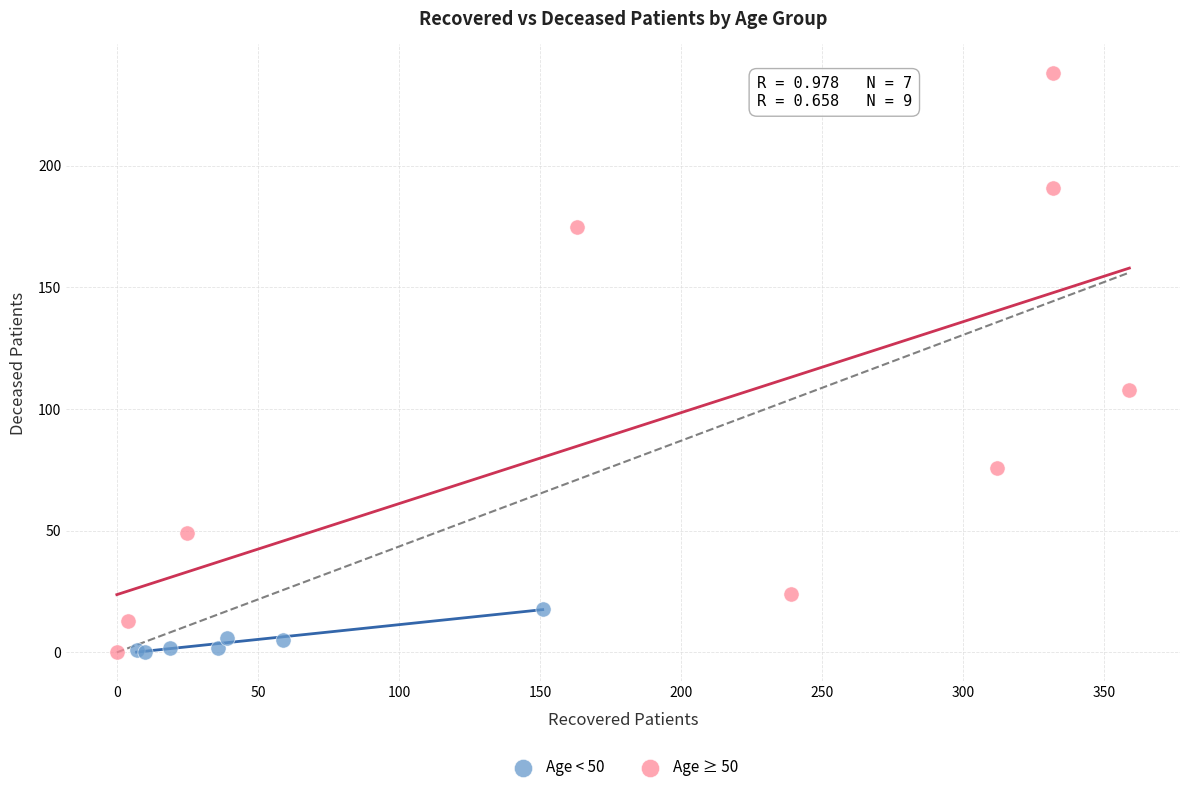

Which series has the widest spread of Y values?

Age ≥ 50